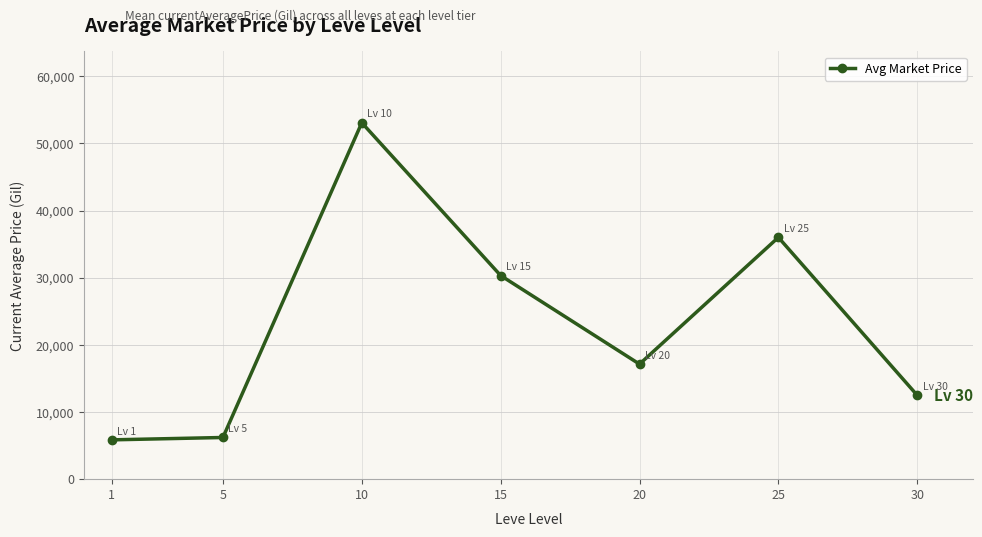

Reading left to right, list all the values displayed in this chart.

5855.2	6208.0	53083.8	30326.5	17134.1	36010.7	12489.4